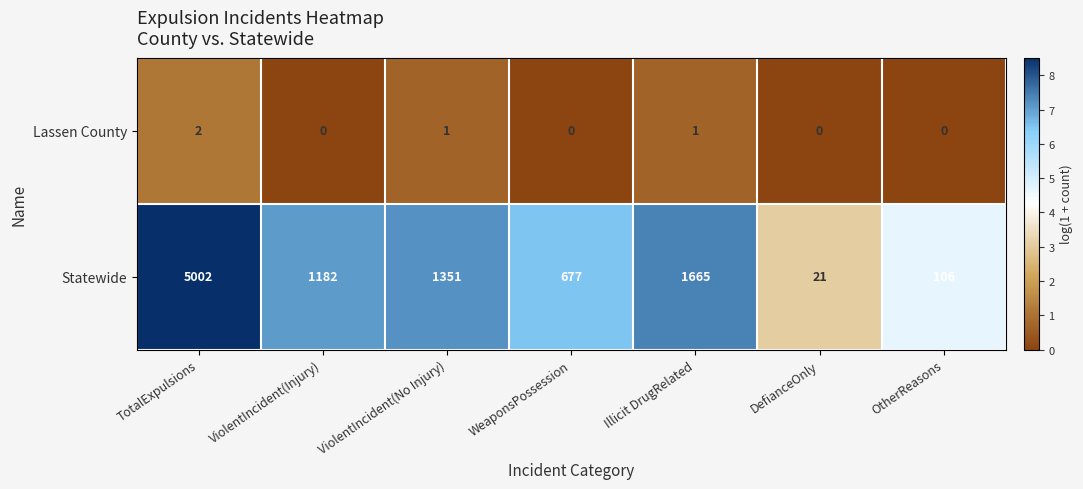

Is it true that Lassen County equals 1 at DefianceOnly?

False